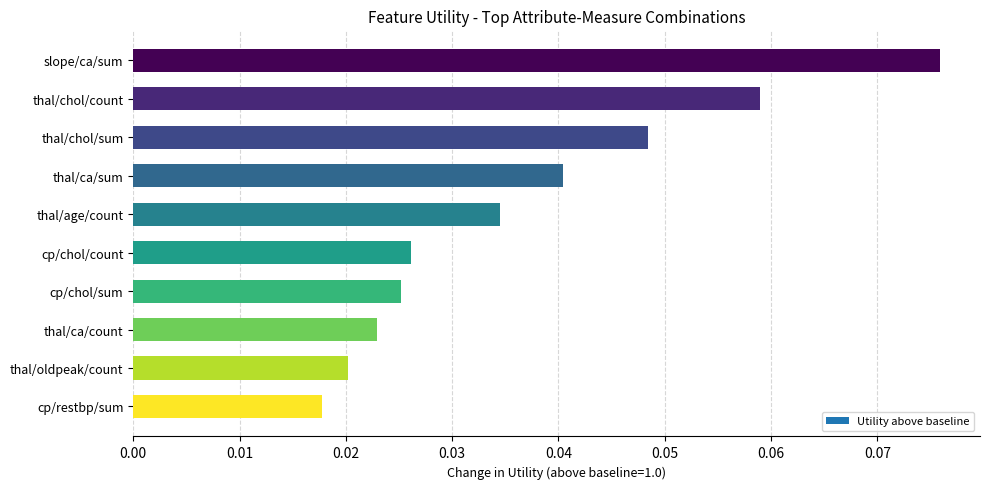

At which category does the chart reach its minimum across all series?

cp/restbp/sum